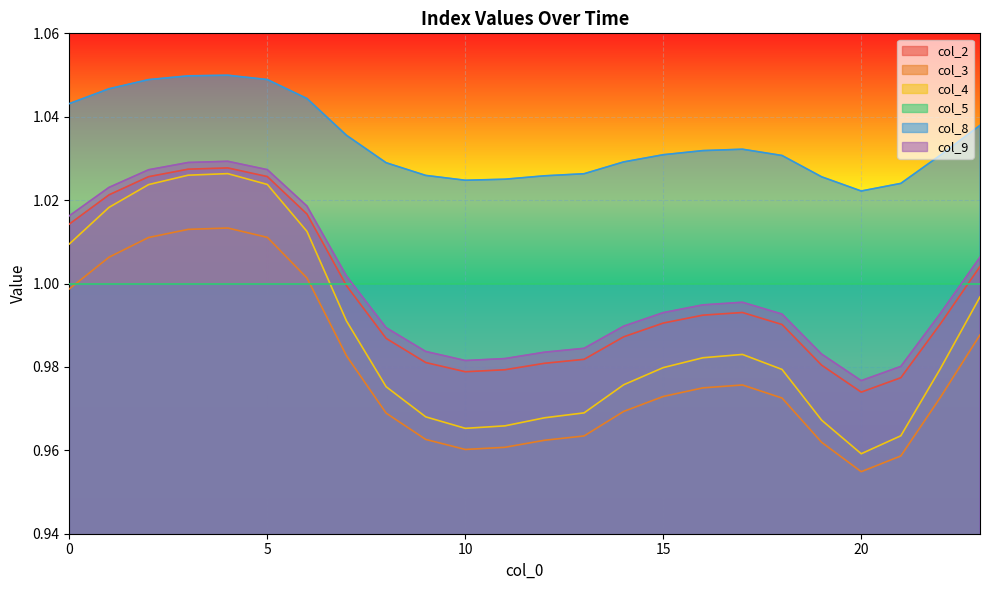

Where is the first local minimum for col_2?

10